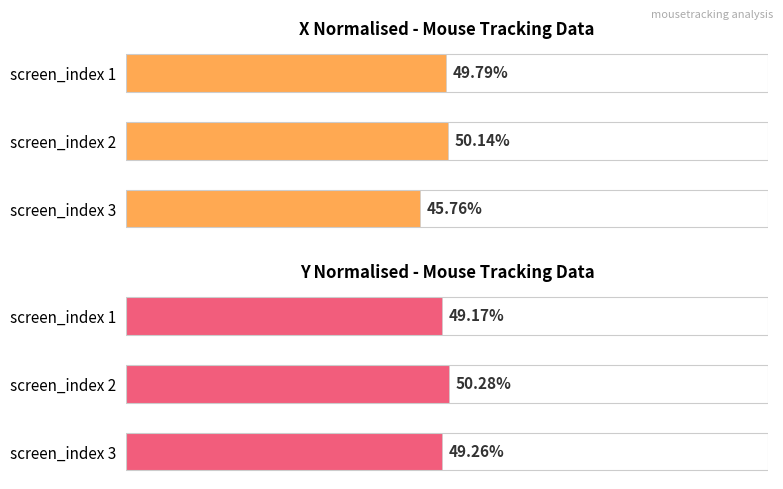

At screen_index 3, list the series in order from largest to smallest.

Average y_normalised, Average x_normalised